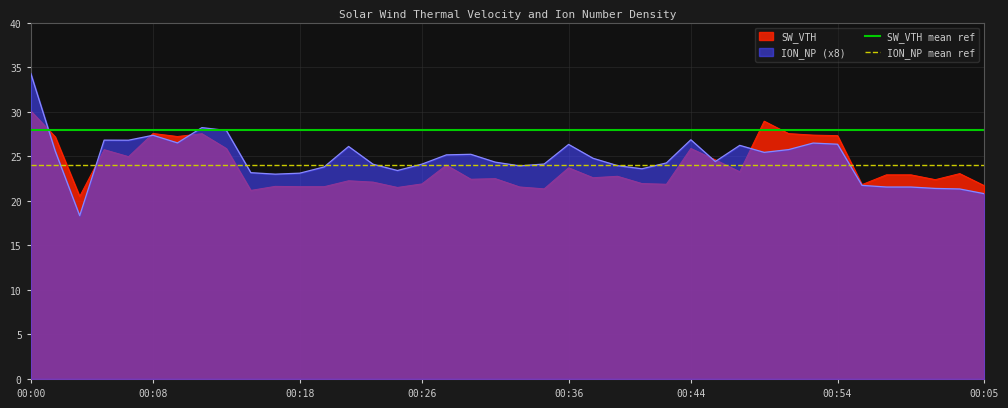

The ION_NP mean ref series shows 14 at 00:00. True or false?

False